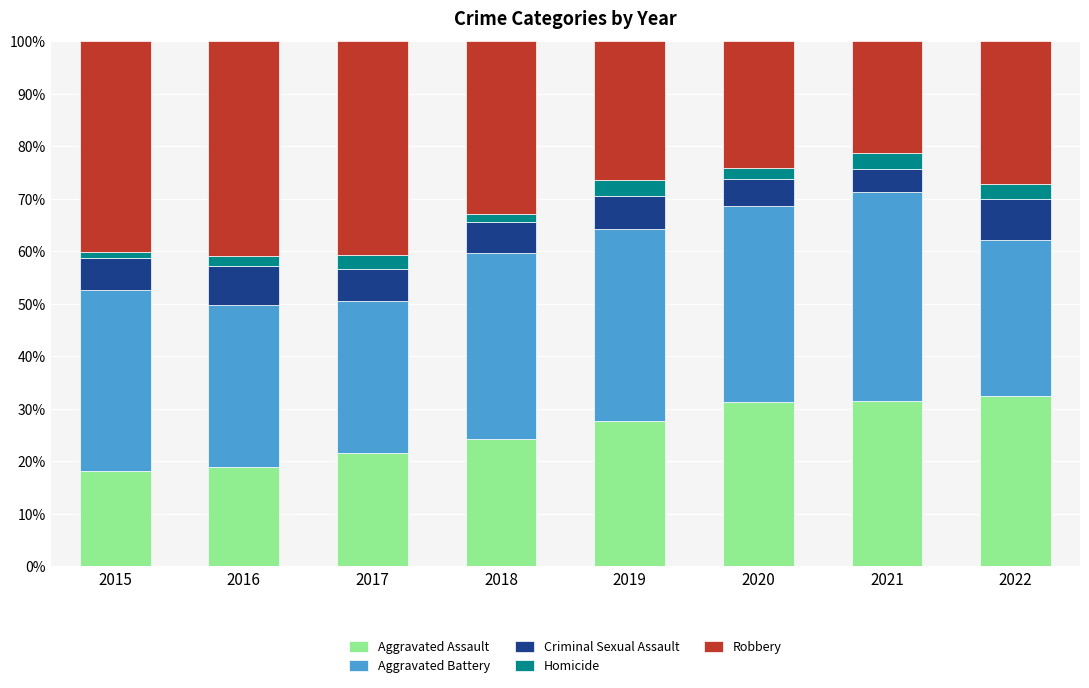

What is the minimum value for Aggravated Assault?

18.2